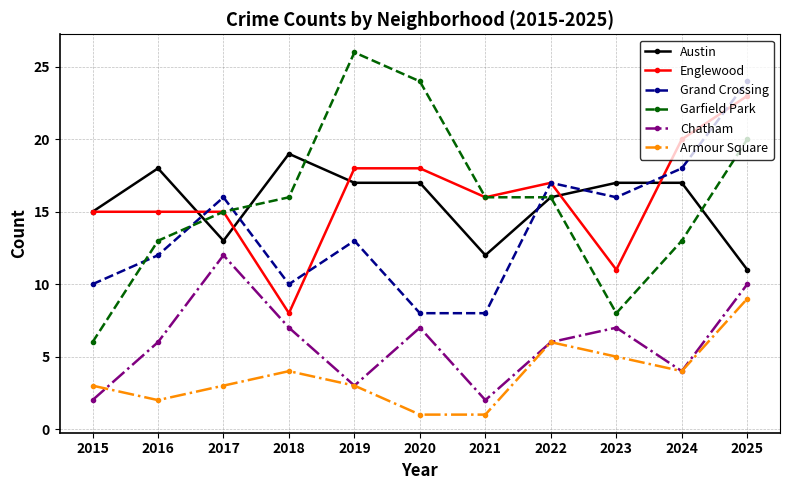

Which category has the lowest value in the Englewood series?

2018